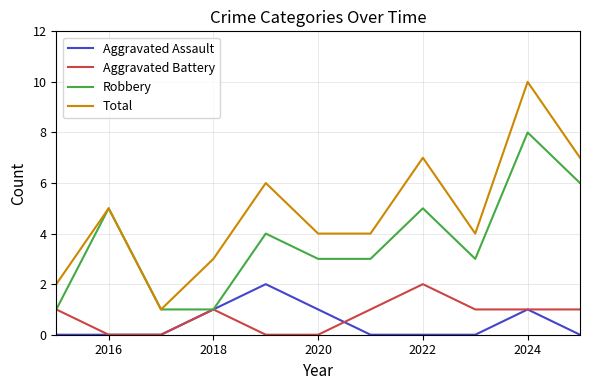

True or false: Total and Aggravated Battery intersect in this chart.

False